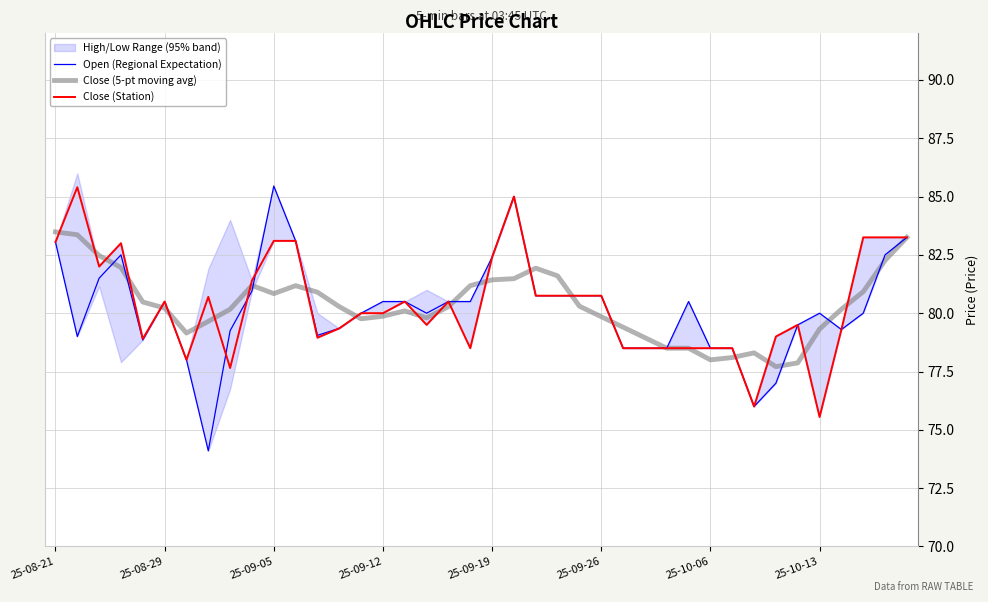

How many interior local valleys does the Close (Station) series have?

9